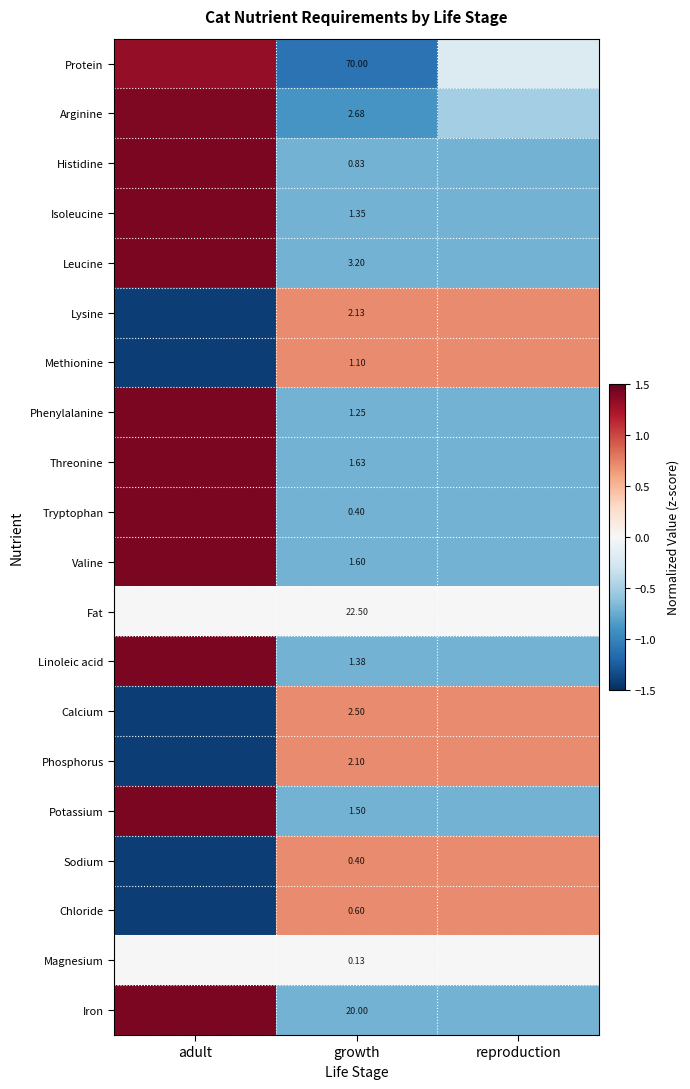

Which category has the lowest value in the Phosphorus series?

adult